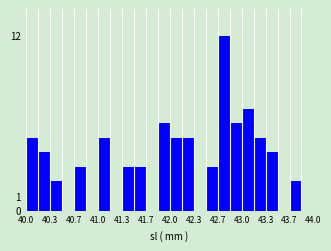

Read against the x-axis, roughly where is the centre of the tallest bar?

42.75